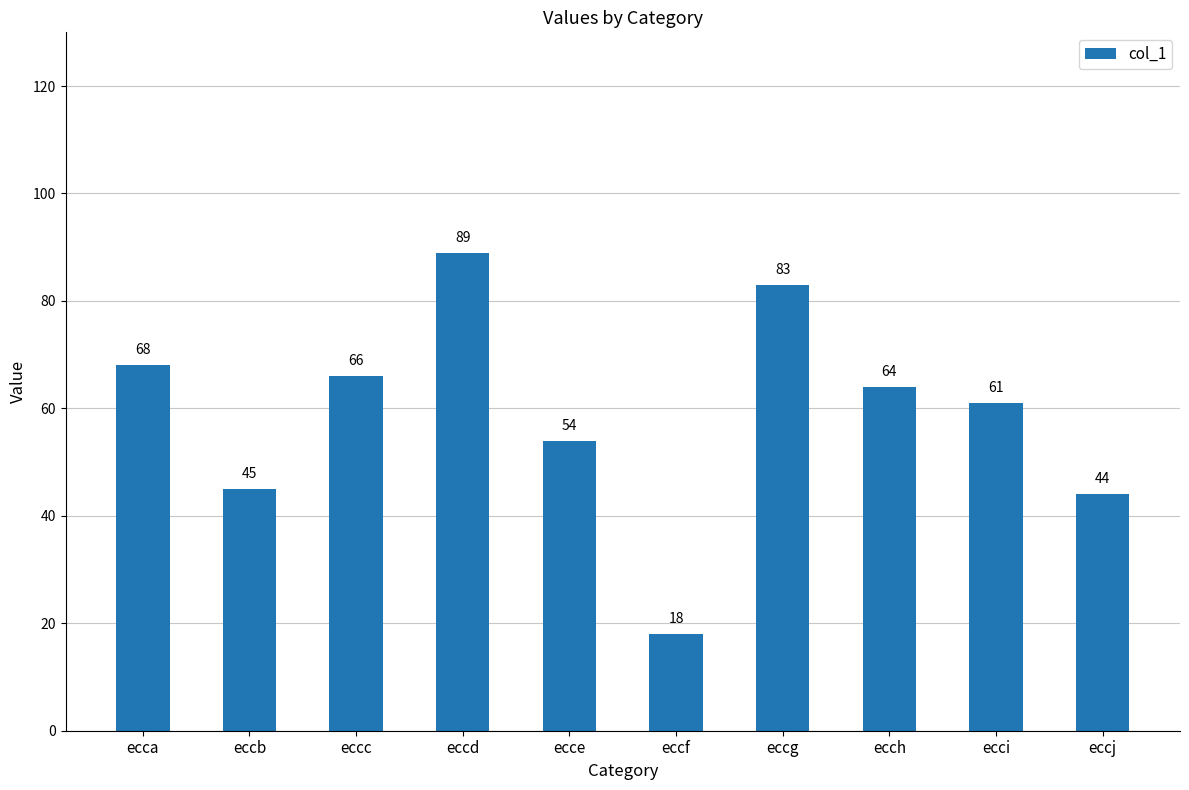

At which label is the value closest to 53?

ecce